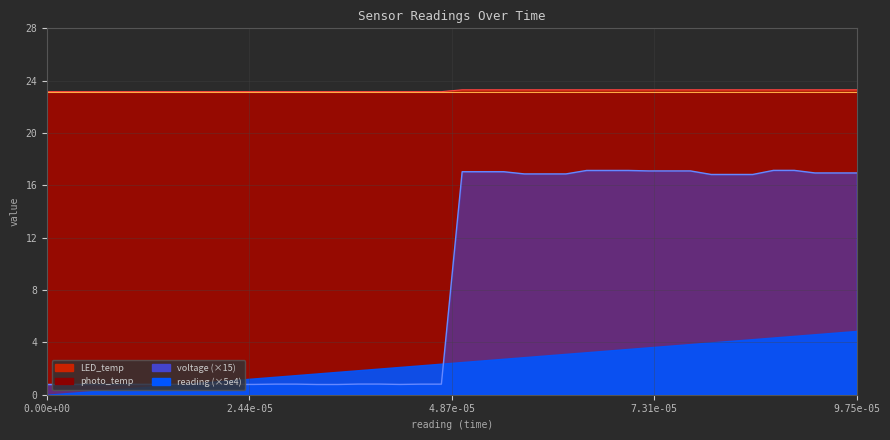

Between 5.75e-05 and 3.25e-05, which is larger?

5.75e-05